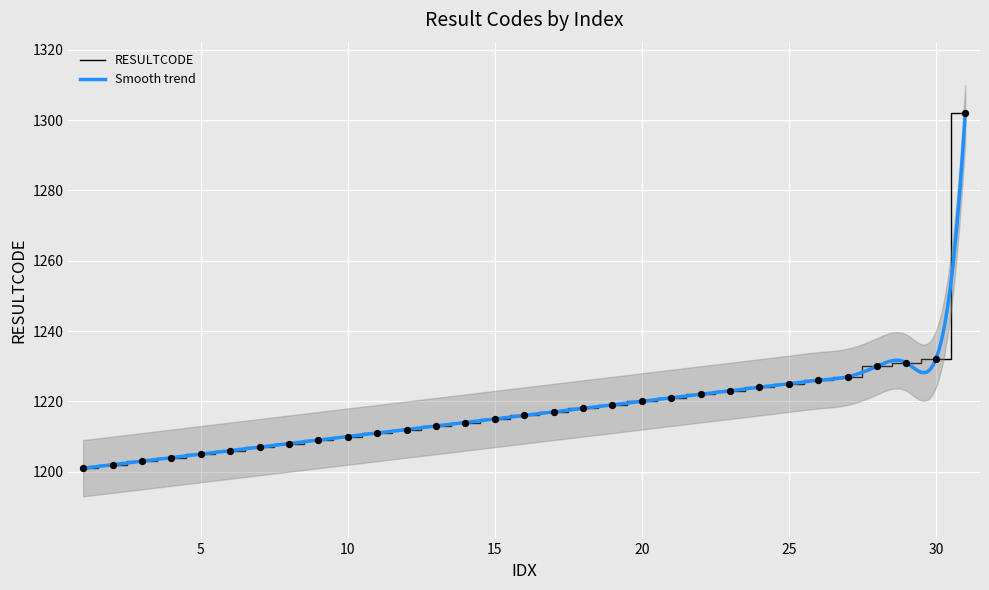

What is the change in value from 21 to 30?

+11